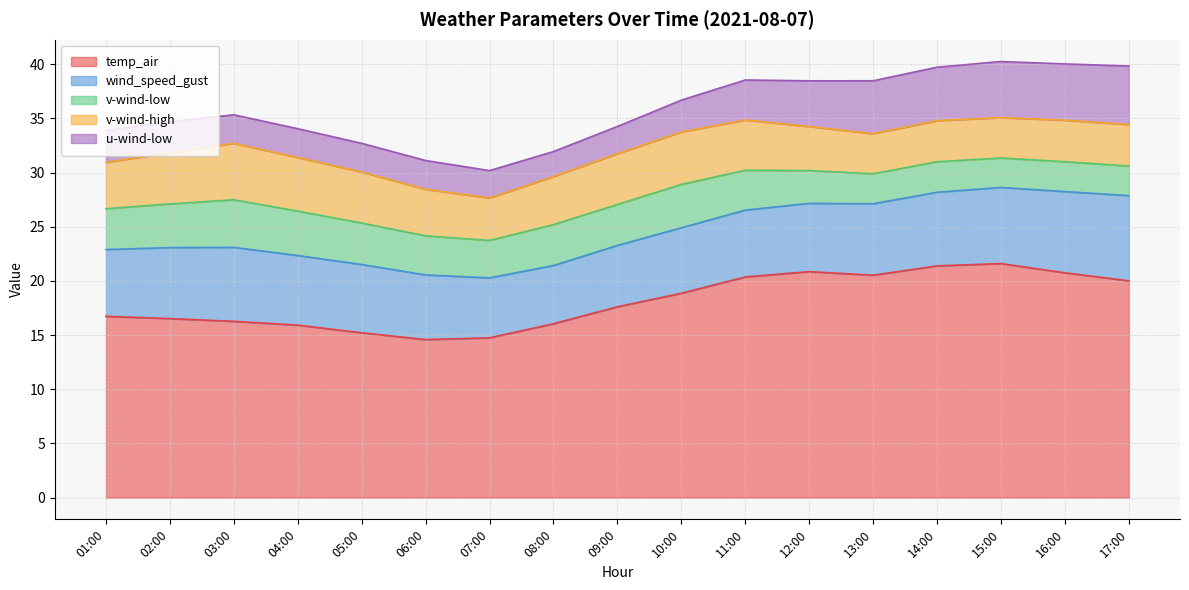

Where is the first local maximum for v-wind-high?

03:00